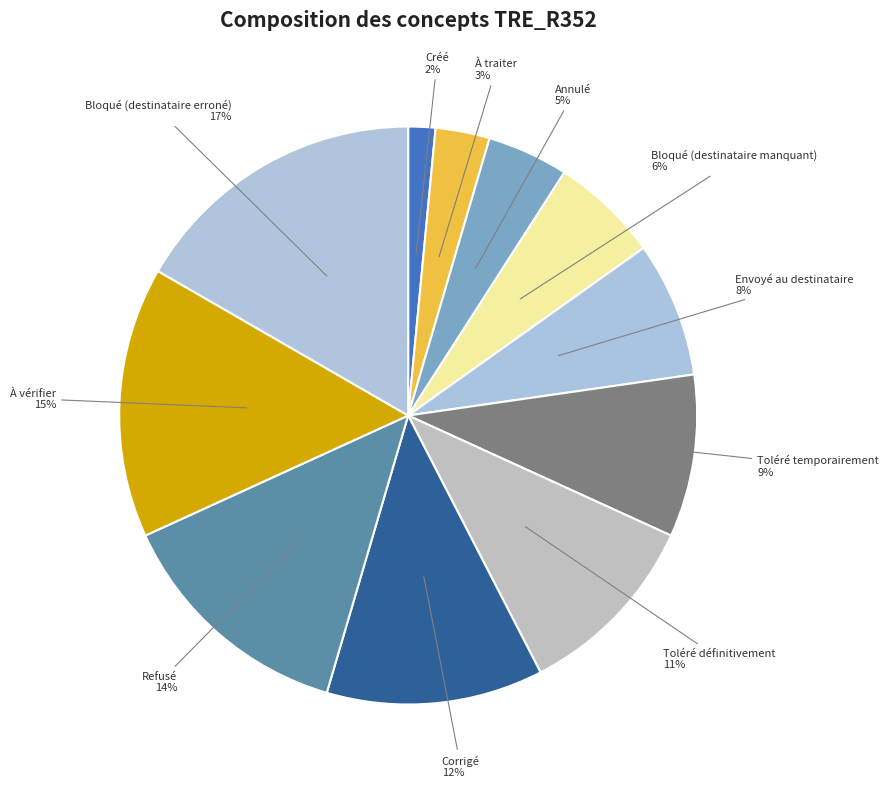

Is the sum of Bloqué (destinataire manquant) and Toléré temporairement greater than half?

No